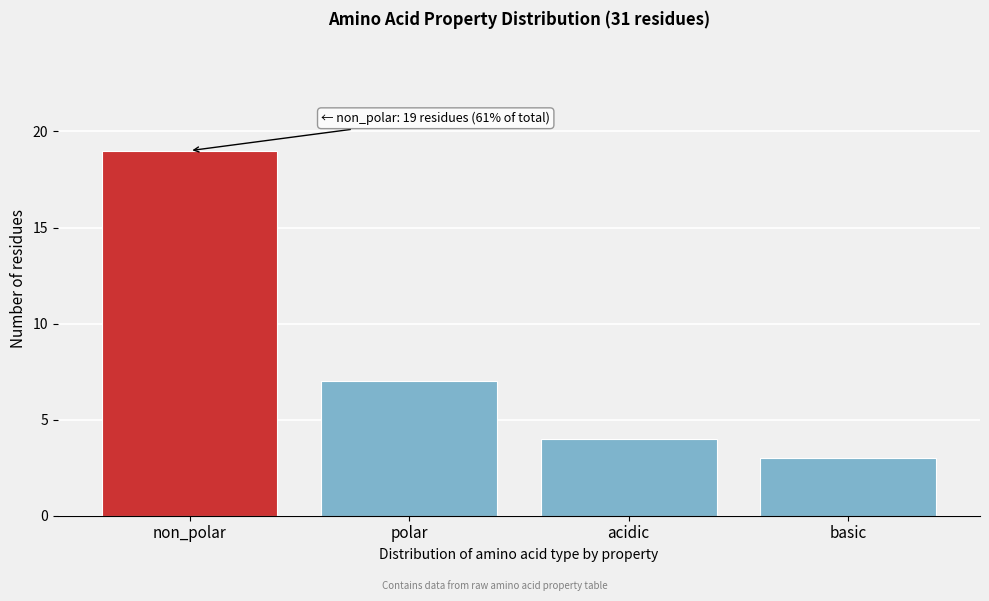

Reading left to right, what are all the values shown in this chart?

19	7	4	3